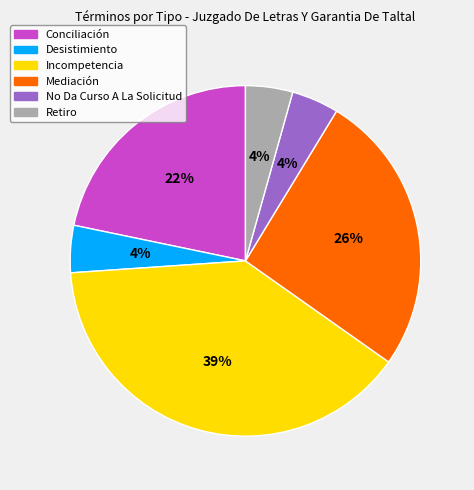

True or false: Conciliación accounts for 22% of the total.

True